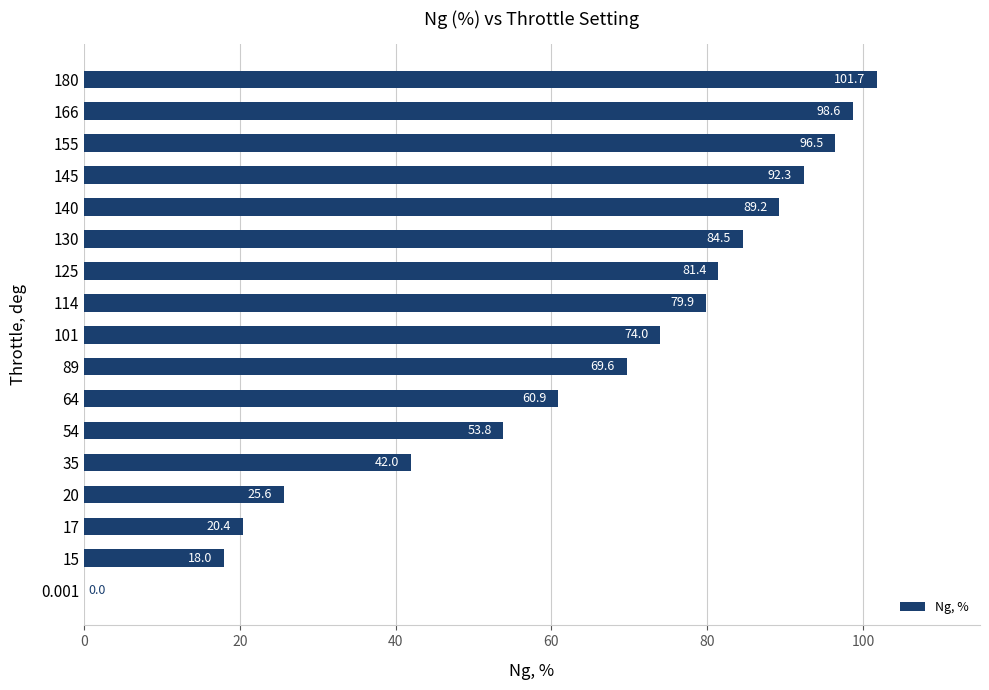

Count the number of data series in this chart.

1